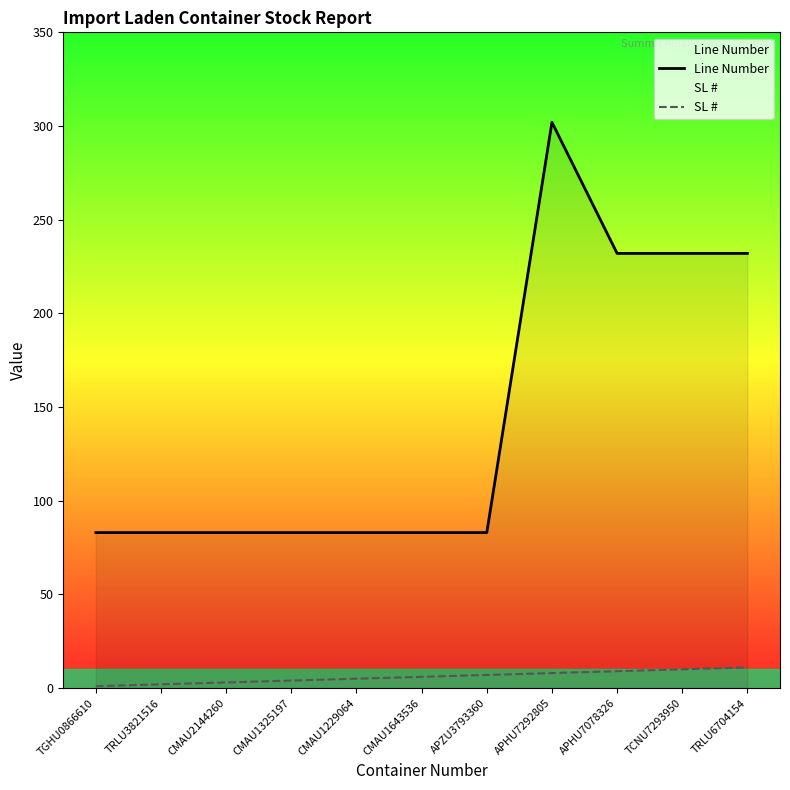

What position from the right is TCNU7293950?

2